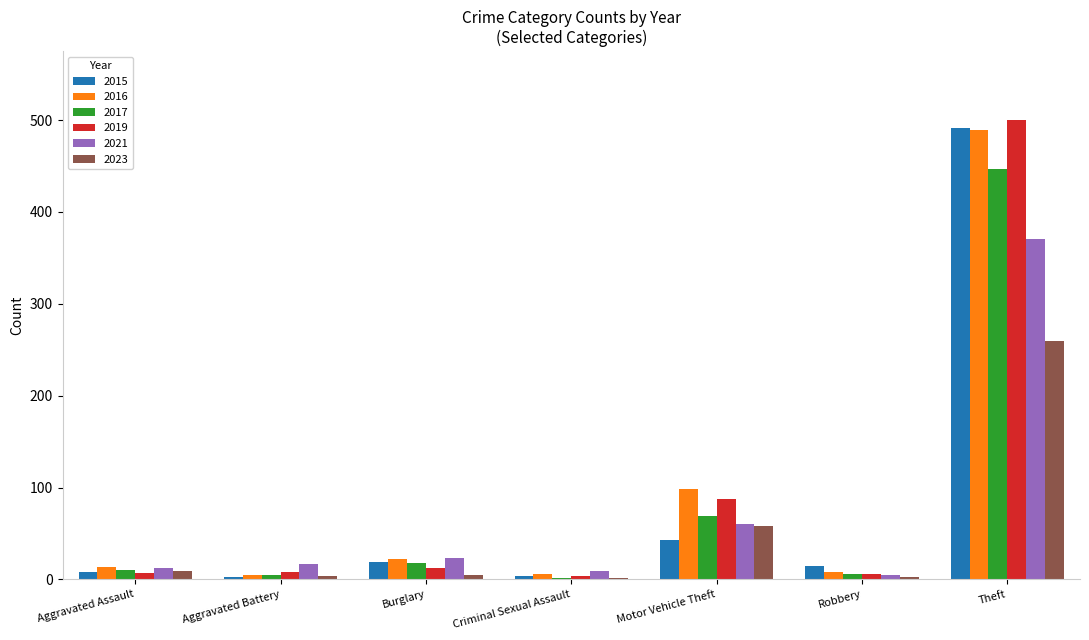

At which category is the sum across all series the highest?

Theft